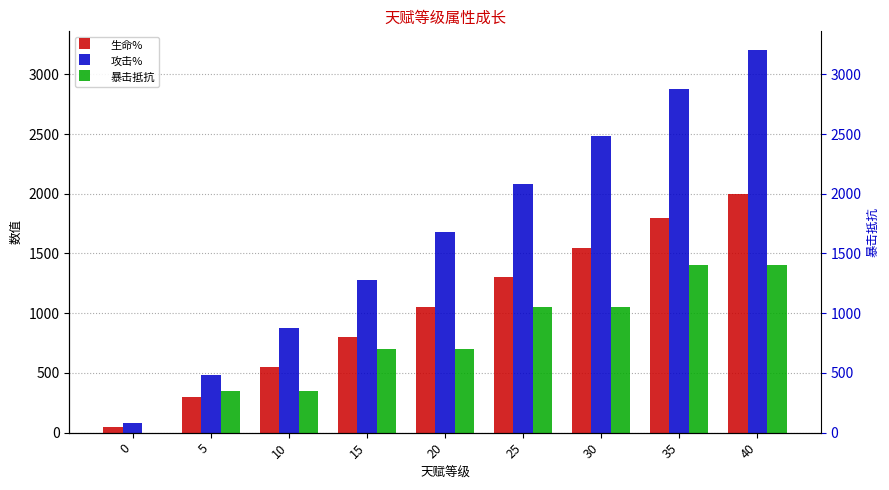

How many bars are there in each group?

3